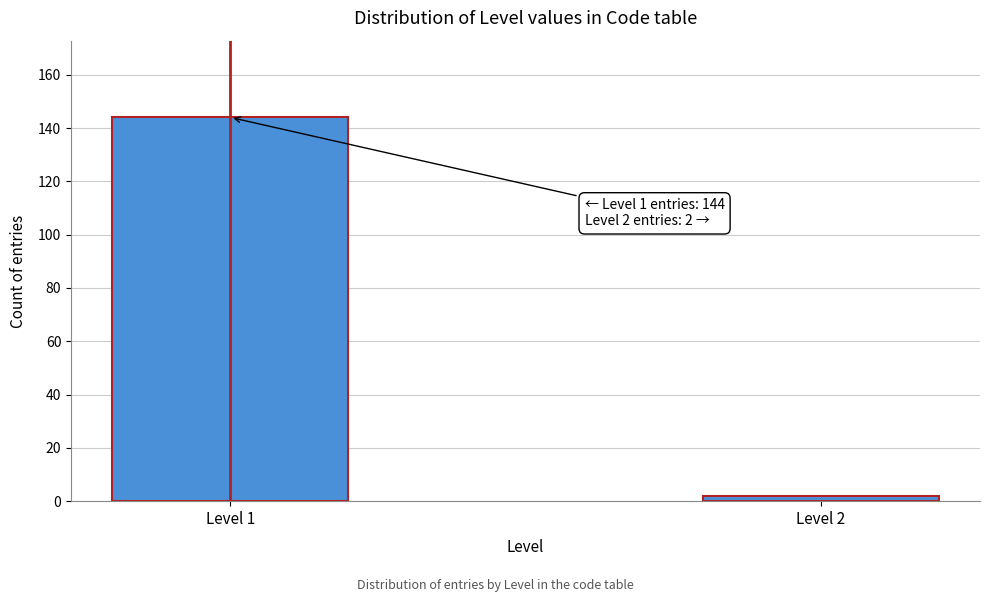

Reading left to right, transcribe all the data shown in this chart.

144	2